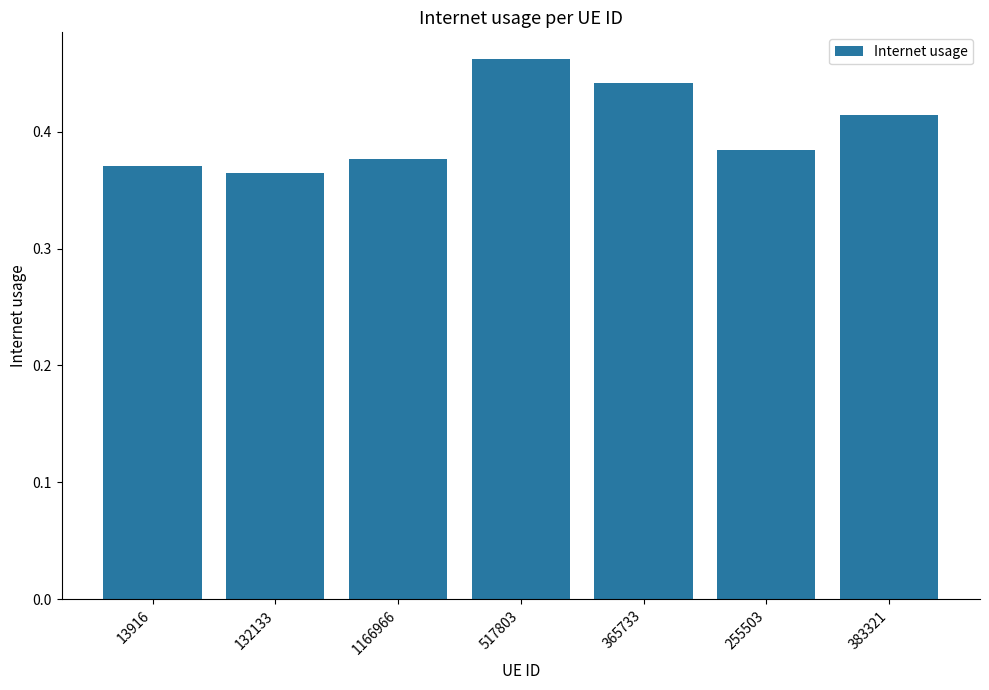

At which label is the value closest to 0?

132133